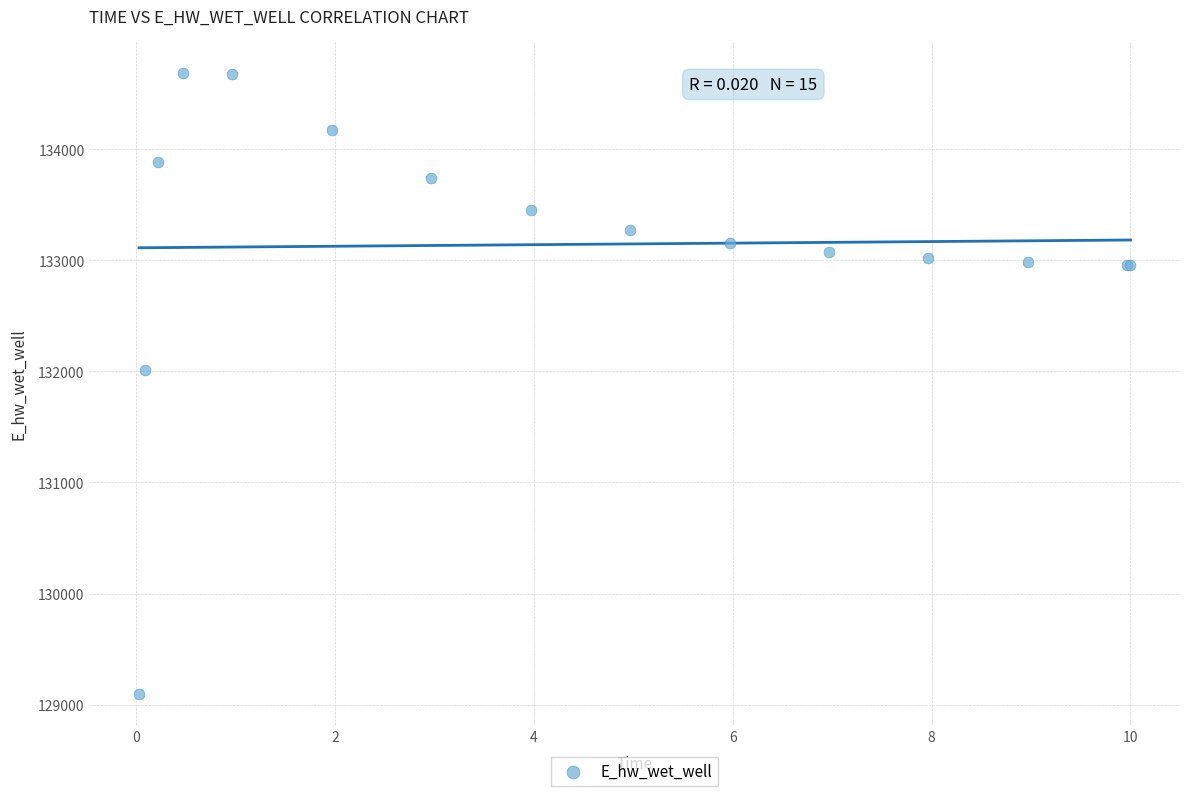

What Y value in the scatter plot is closest to 131891?

132013.4